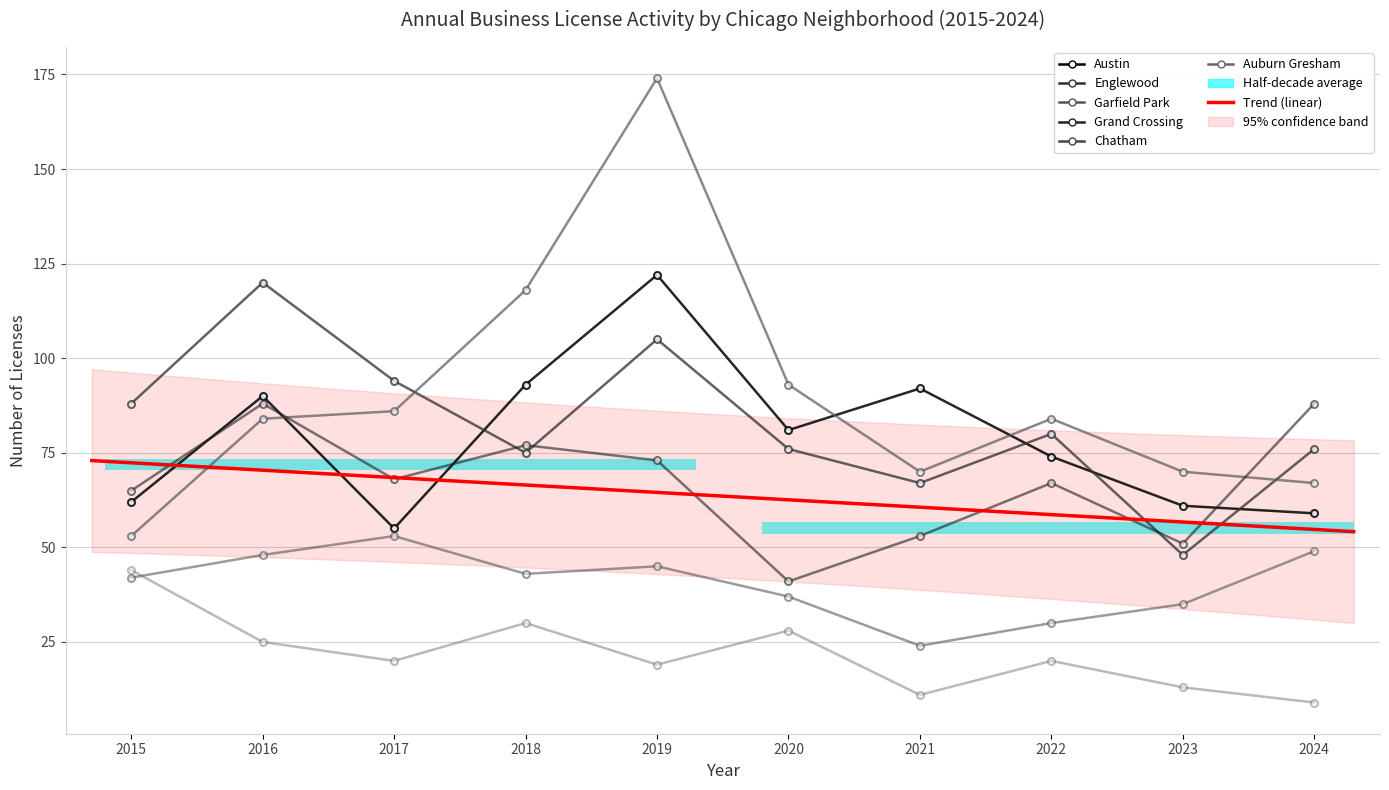

Which category has the lowest value across all series?

2024